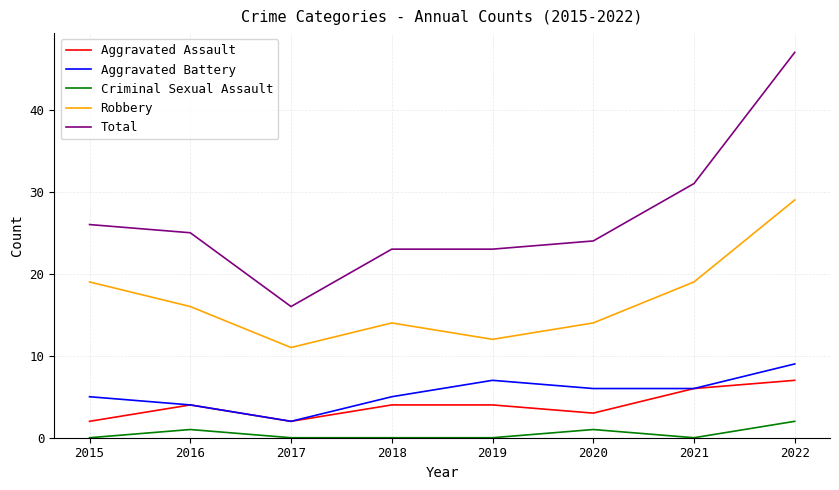

Rank the series by their maximum value, from lowest to highest.

Criminal Sexual Assault, Aggravated Assault, Aggravated Battery, Robbery, Total